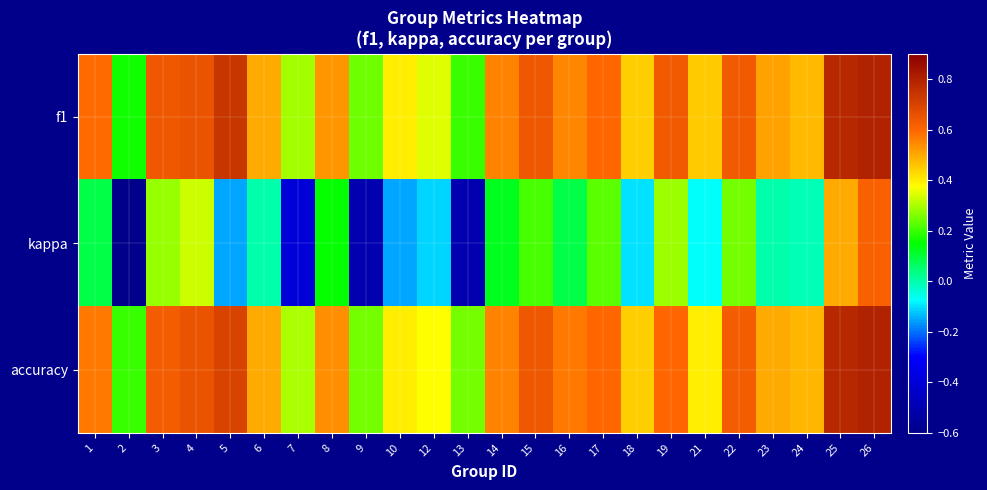

At which category does the chart reach its minimum across all series?

2